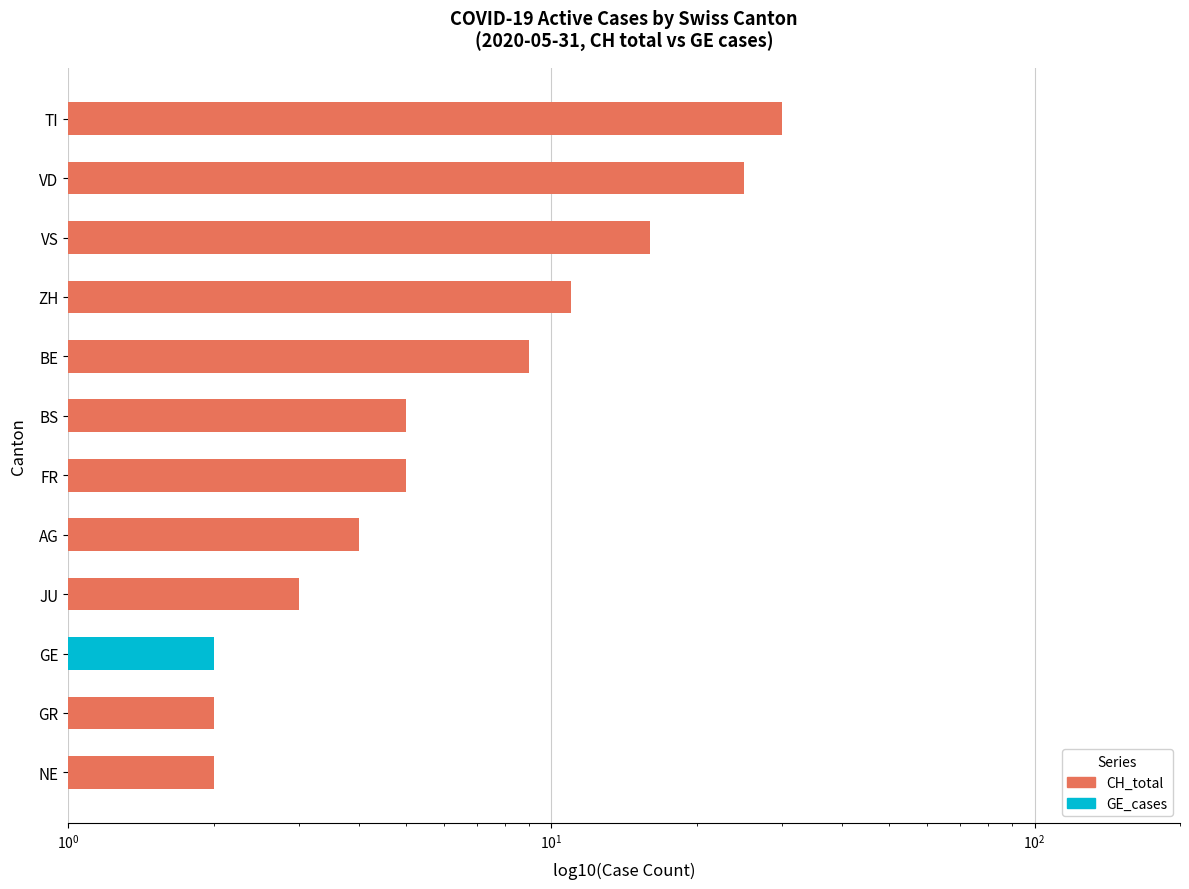

What value does the data have at FR?

5